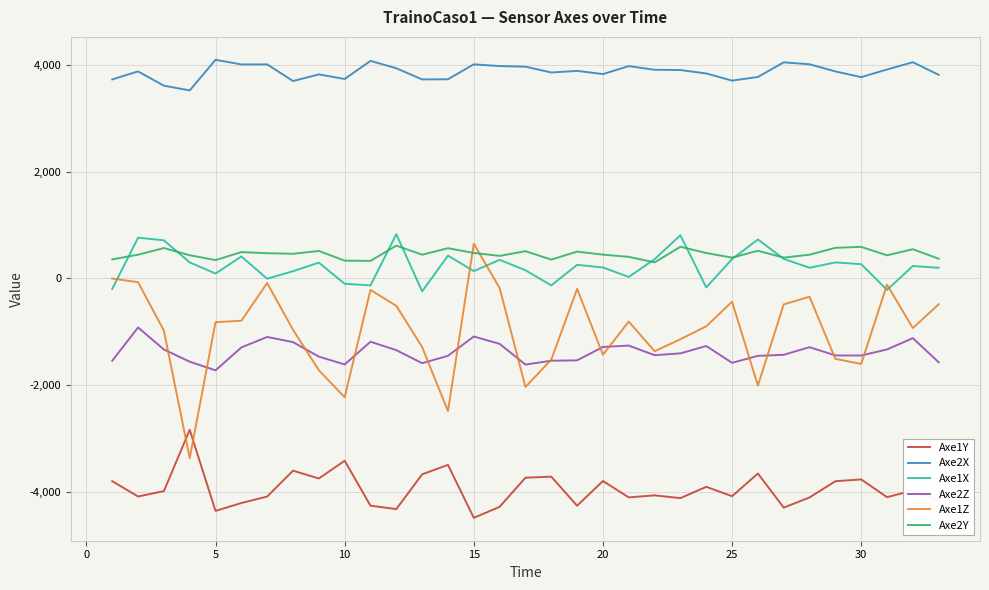

Count the number of data series in this chart.

6